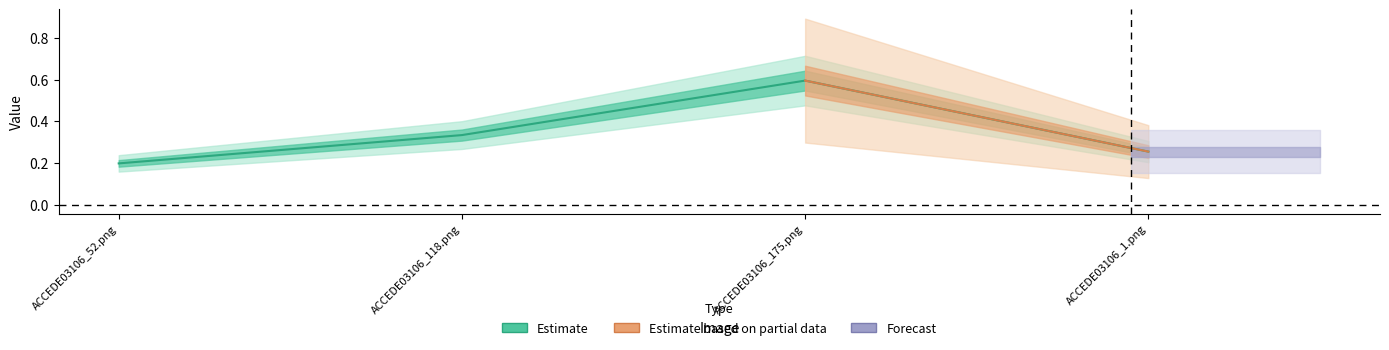

Which series has the largest total across all categories?

Estimate